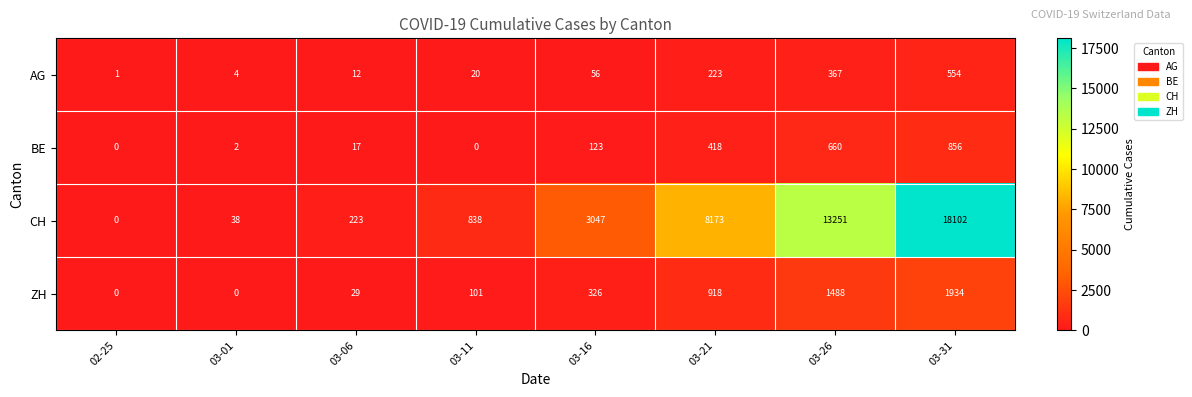

Where is CH nearest to the value 9051?

03-21